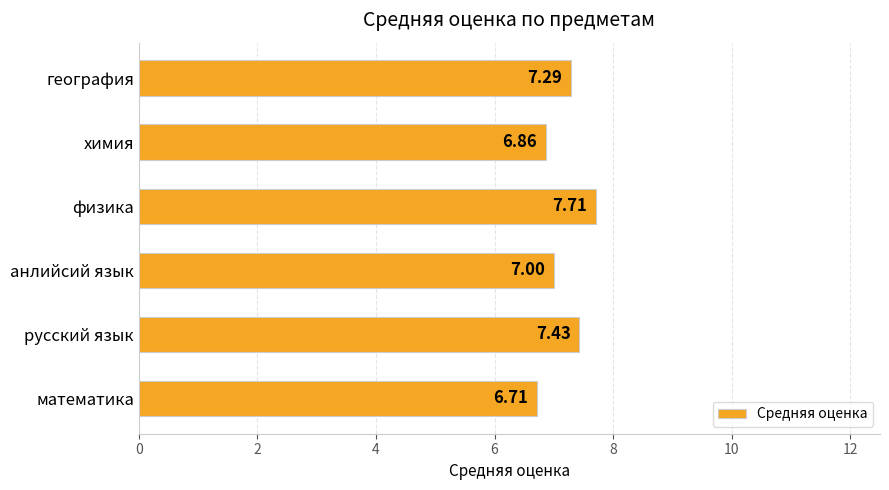

Which label corresponds to the largest value in the chart?

физика